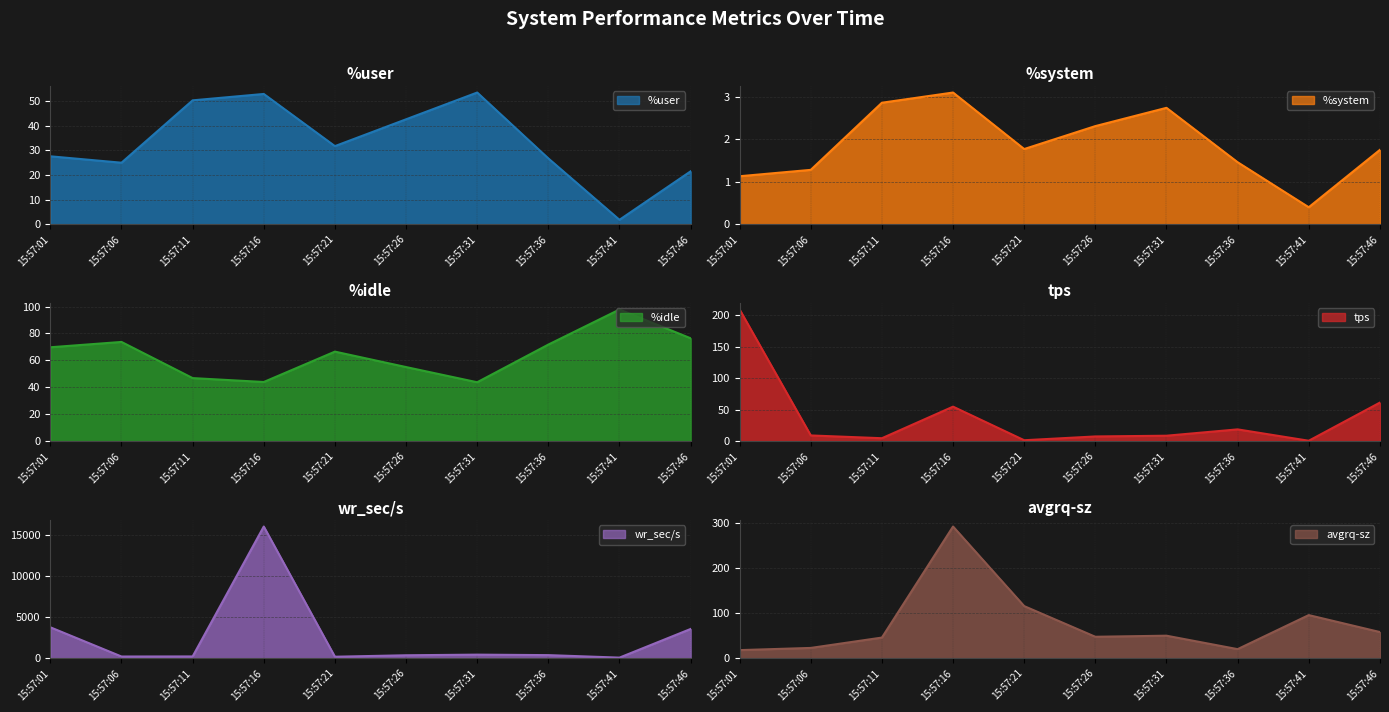

What is the average value of the tps series?

37.6